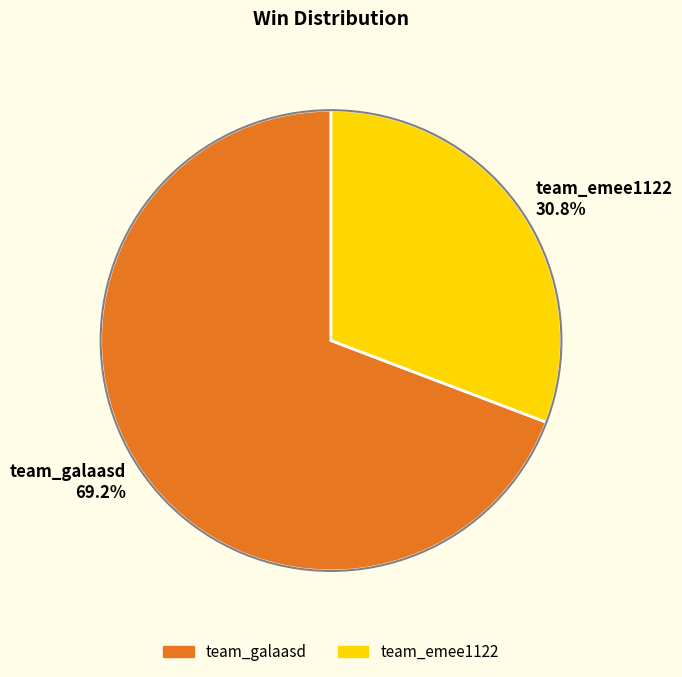

Rank the categories by value from lowest to highest.

team_emee1122, team_galaasd